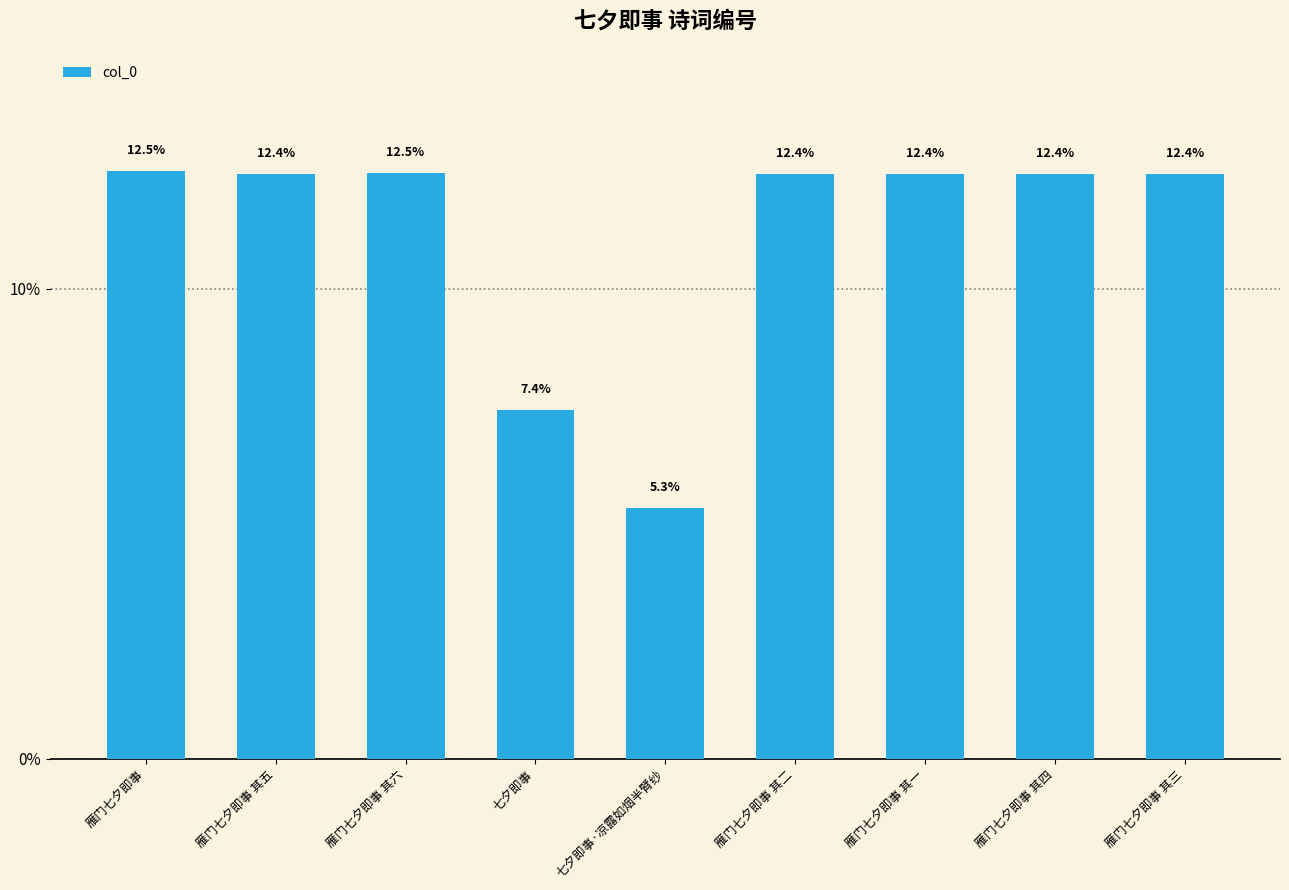

What is the value of the 8th bar from the left?

12.4